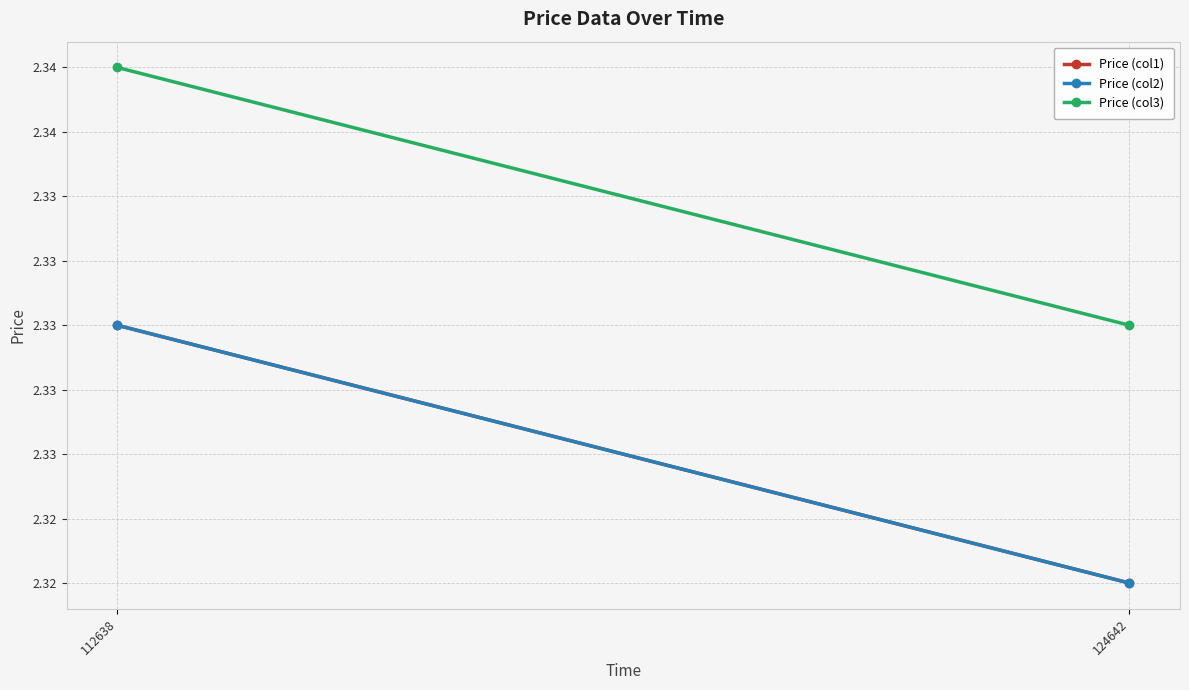

What is the minimum value for Price (col2)?

2.3